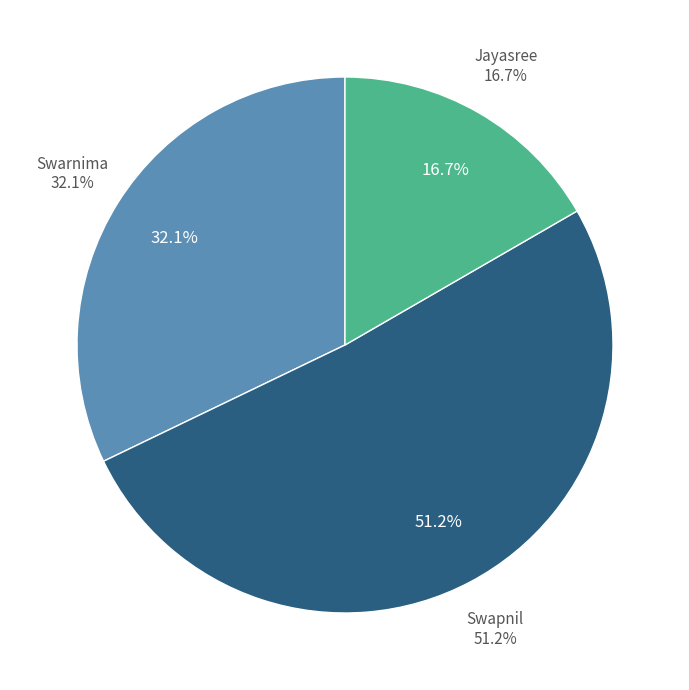

Which has a higher value, Jayasree or Swapnil?

Swapnil